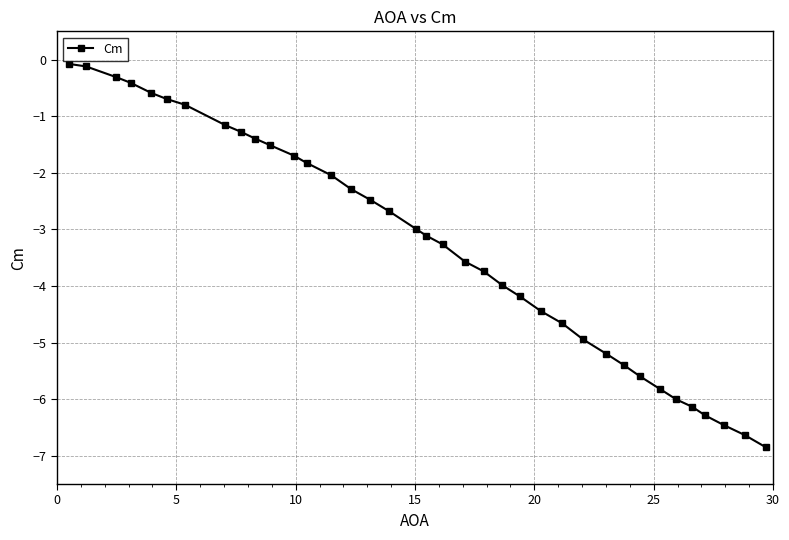

What is the minimum value shown in the chart?

-6.9